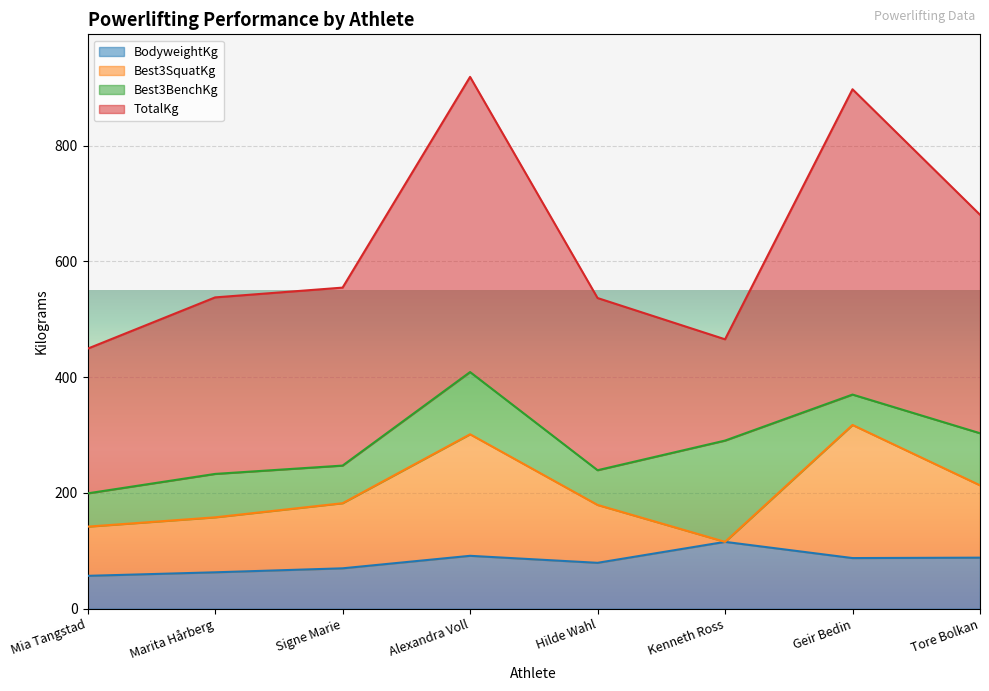

What is the total value across all series at Marita Hårberg?

537.9